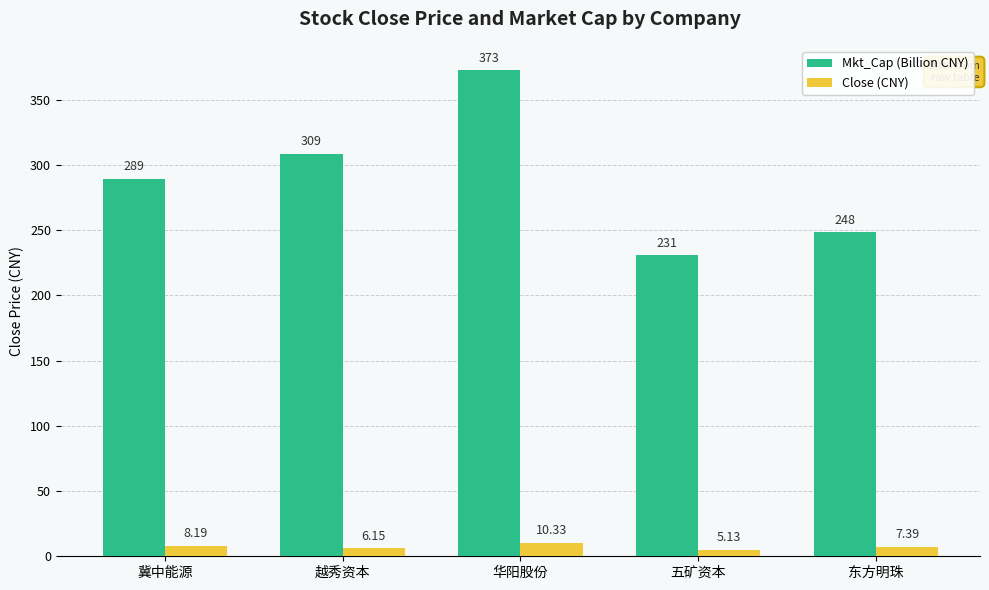

Which label corresponds to the largest value in the chart?

华阳股份